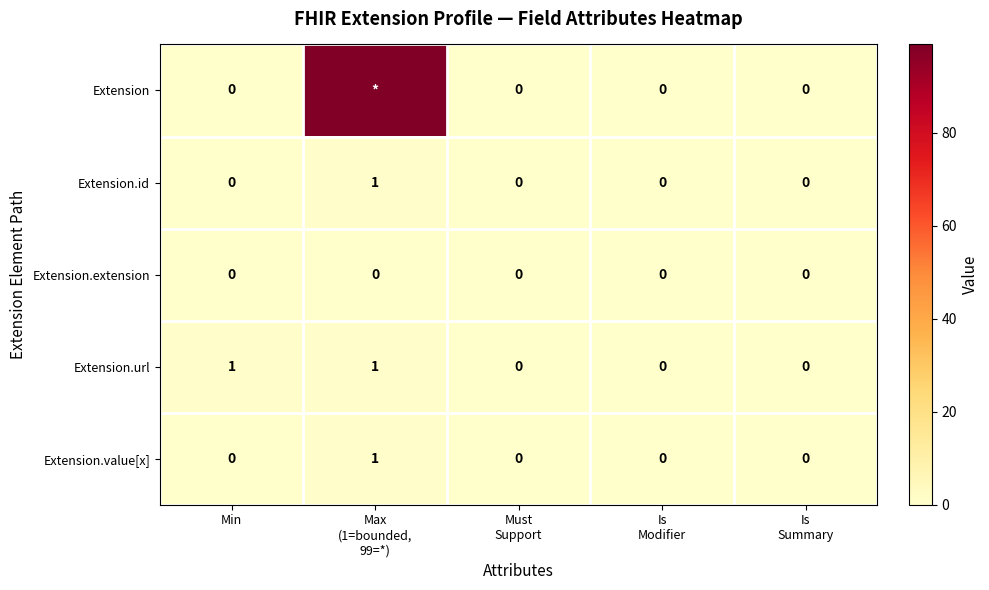

Count the Extension.id values in the range 0 to 1.

5